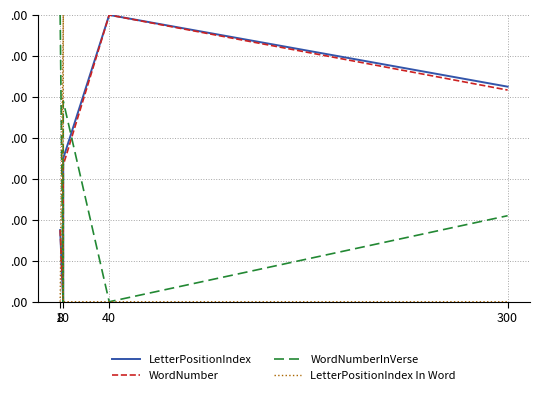

Which series has the largest total across all categories?

LetterPositionIndex